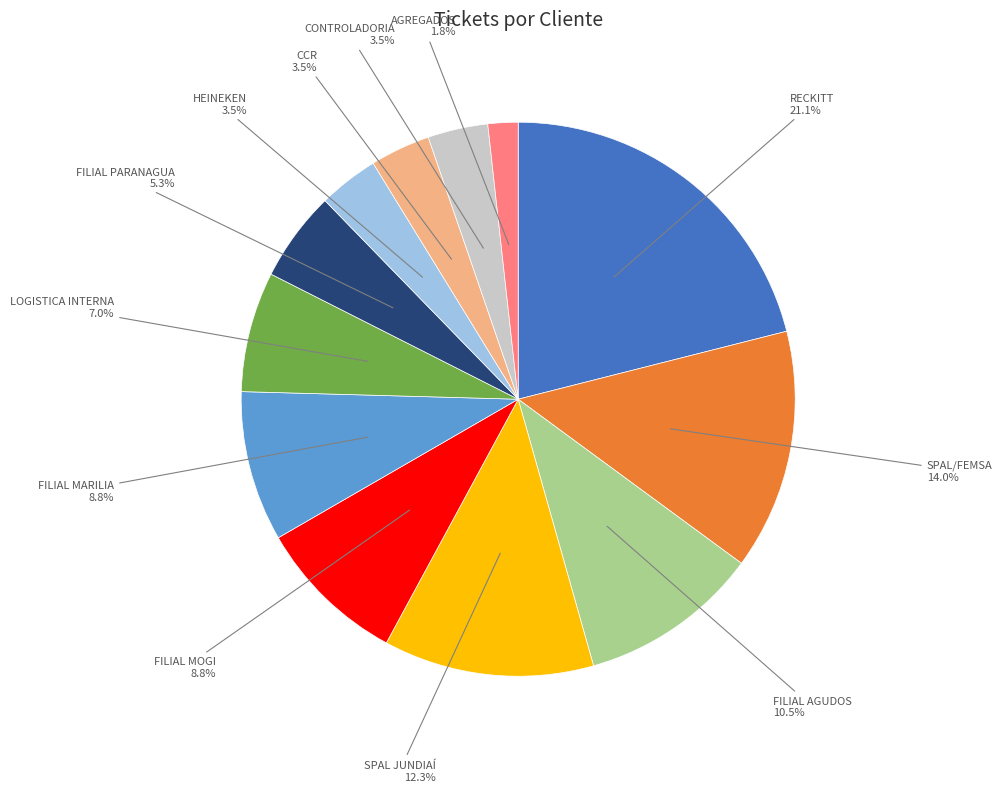

Is the sum of CCR and SPAL/FEMSA greater than half?

No